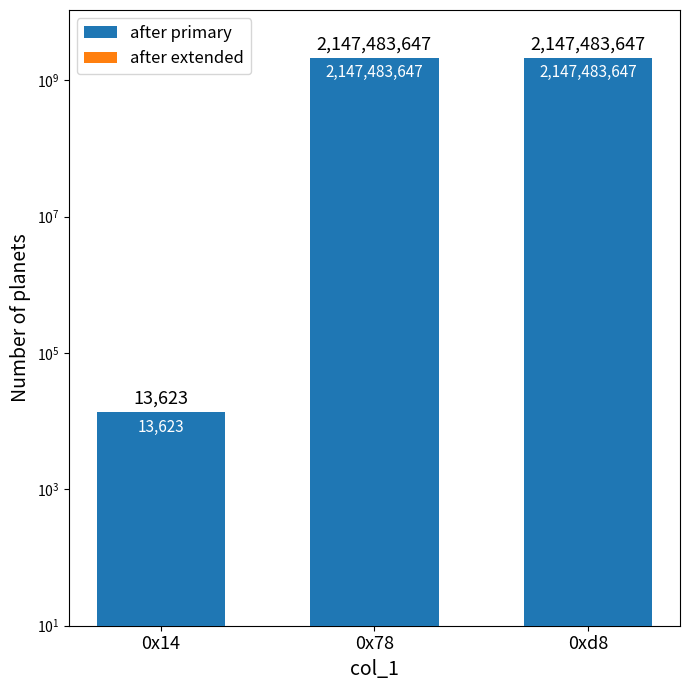

Which series has the largest total across all categories?

after primary